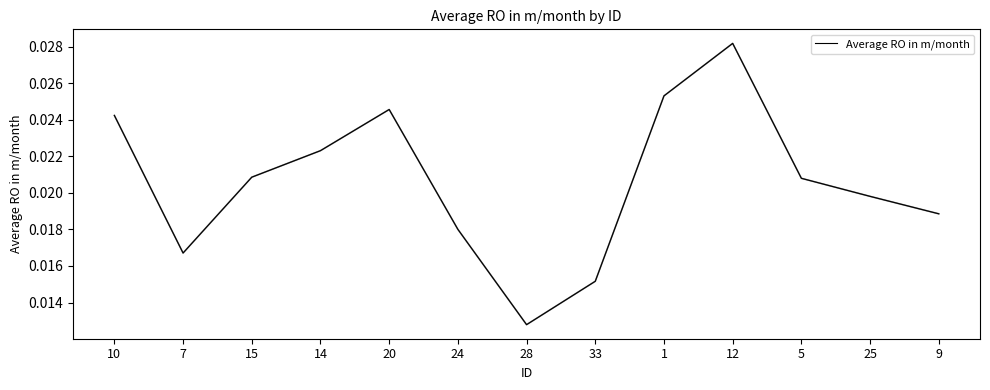

True or false: the data has more than 2 interior local peaks.

False